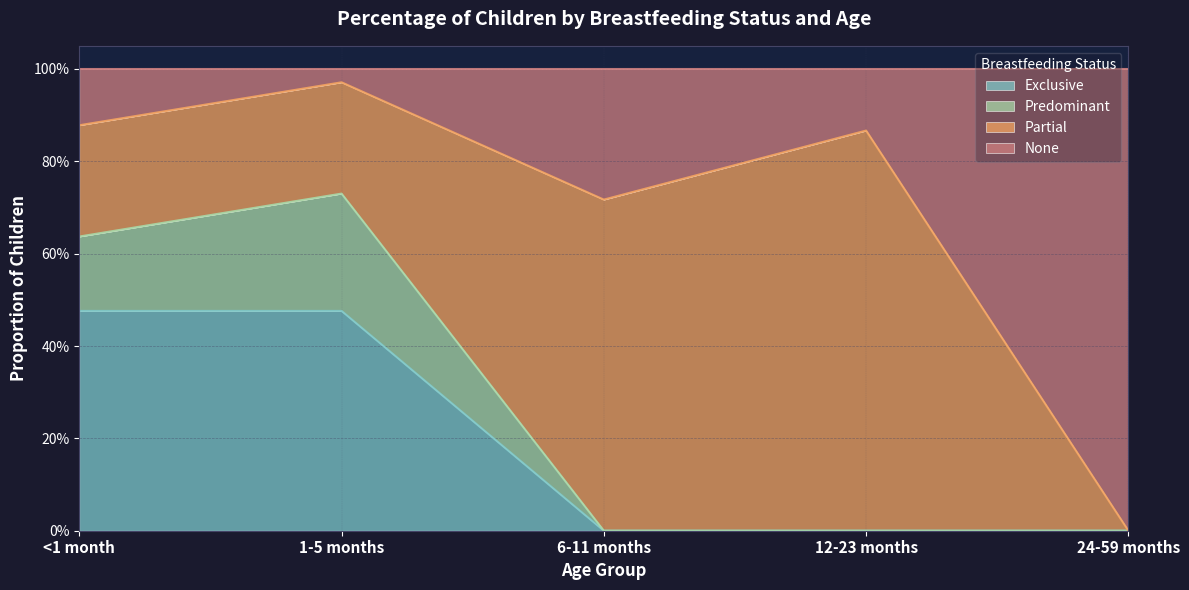

Does the chart have visible grid lines?

Yes